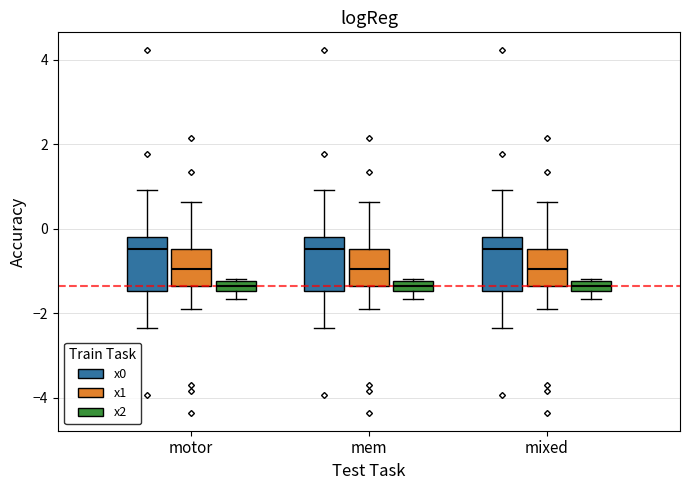

Where is the upper edge of the box for mixed (x2) on the y-axis? The values are not printed on the chart, so give them approximately, as read against the axis.

-1.2